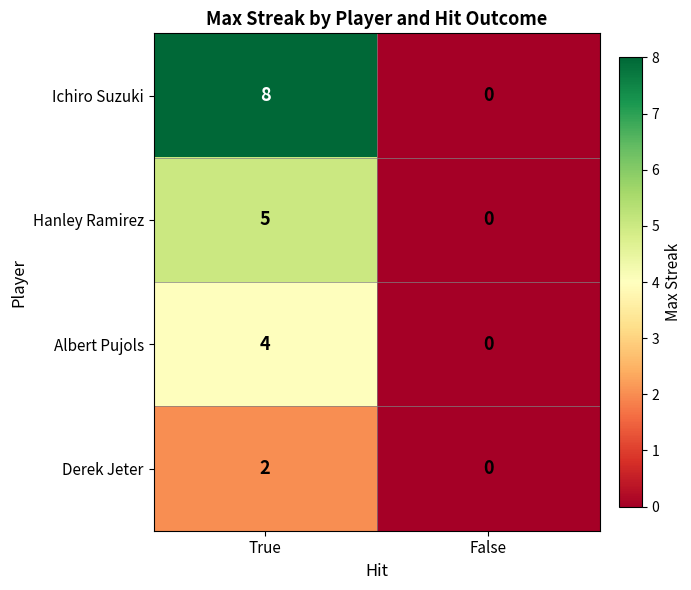

At which category is the sum across all series the highest?

True